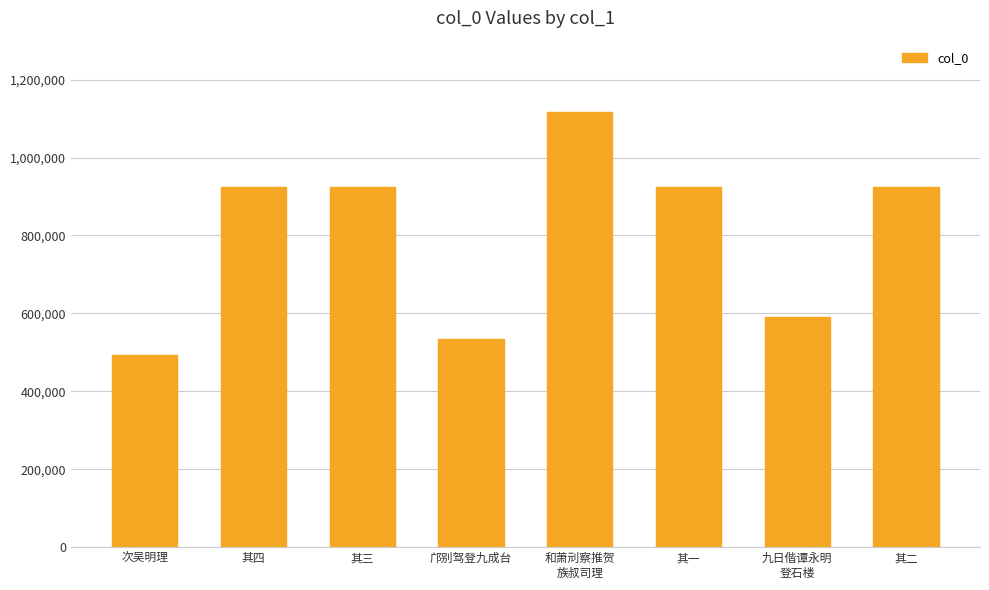

The chart shows a value of 492469 at 次吴明理. True or false?

True